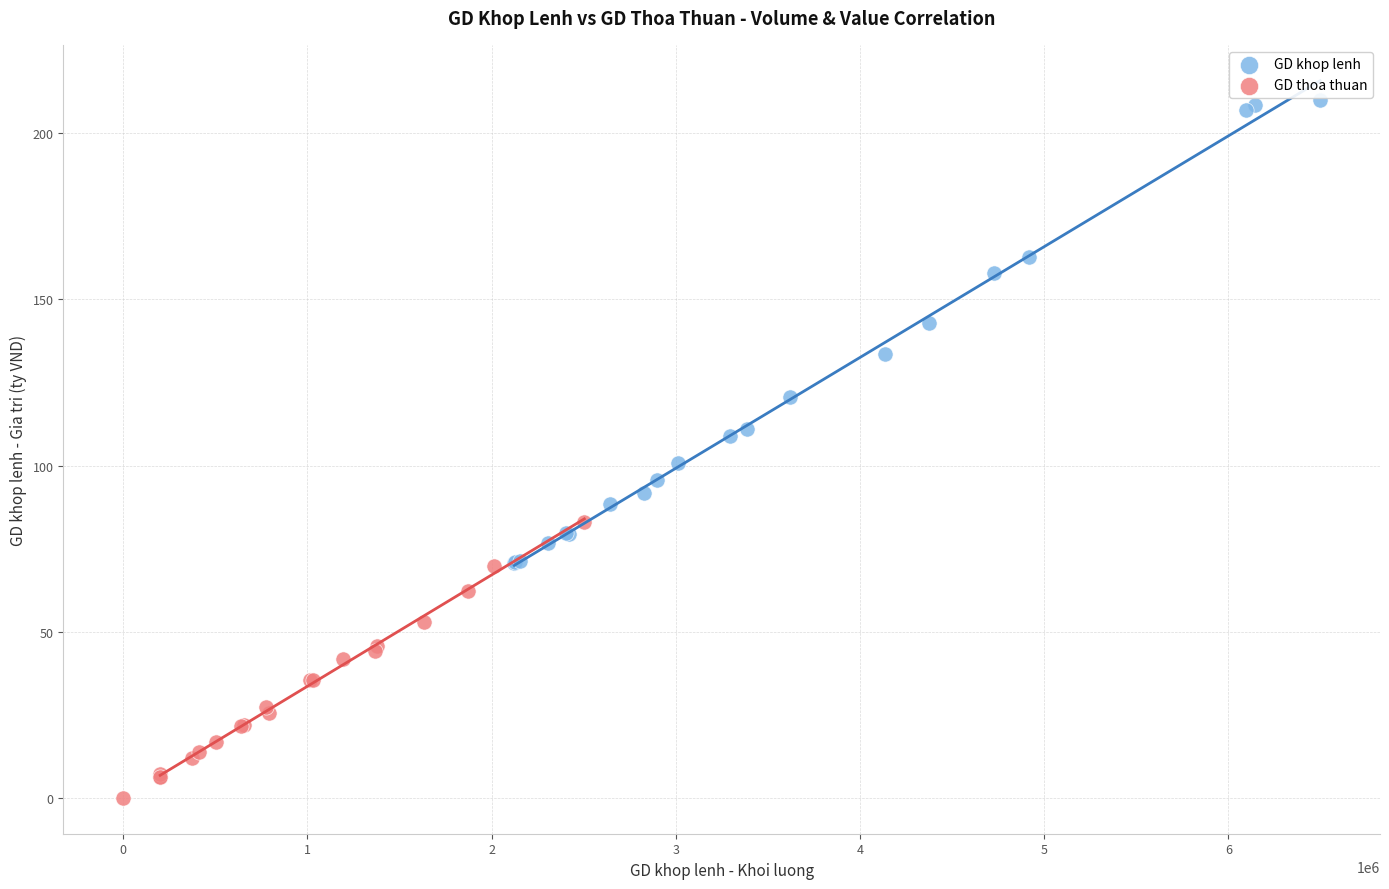

Which series has the widest spread of Y values?

GD khop lenh